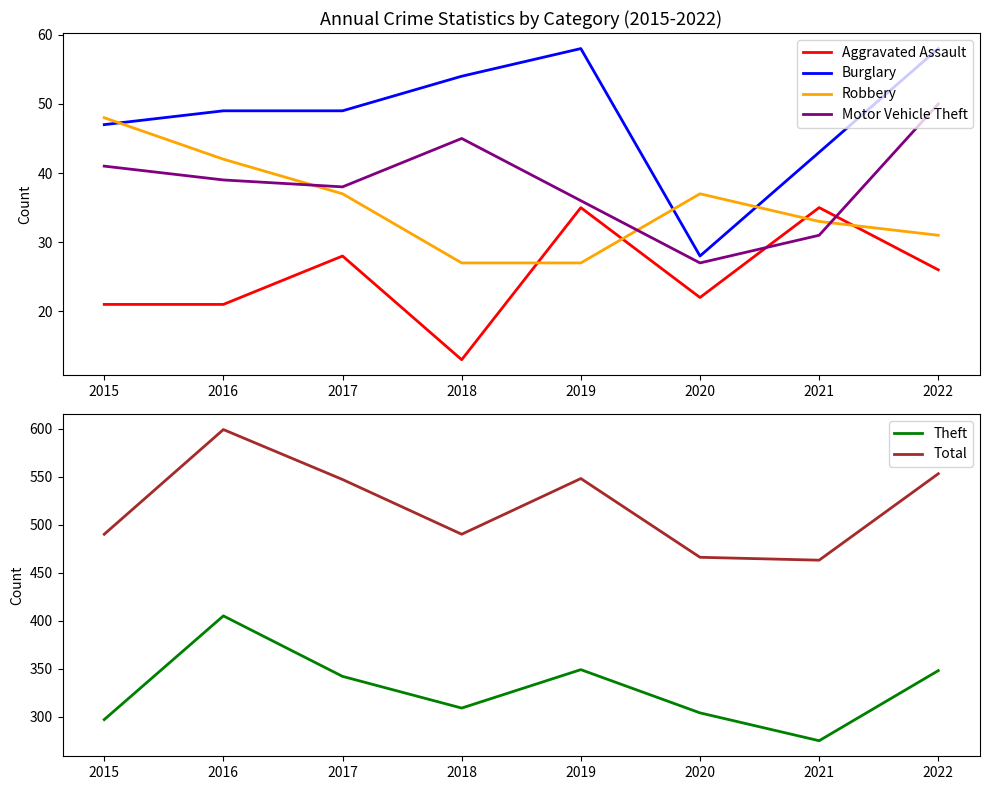

Between 2022 and 2020, which is larger?

2022